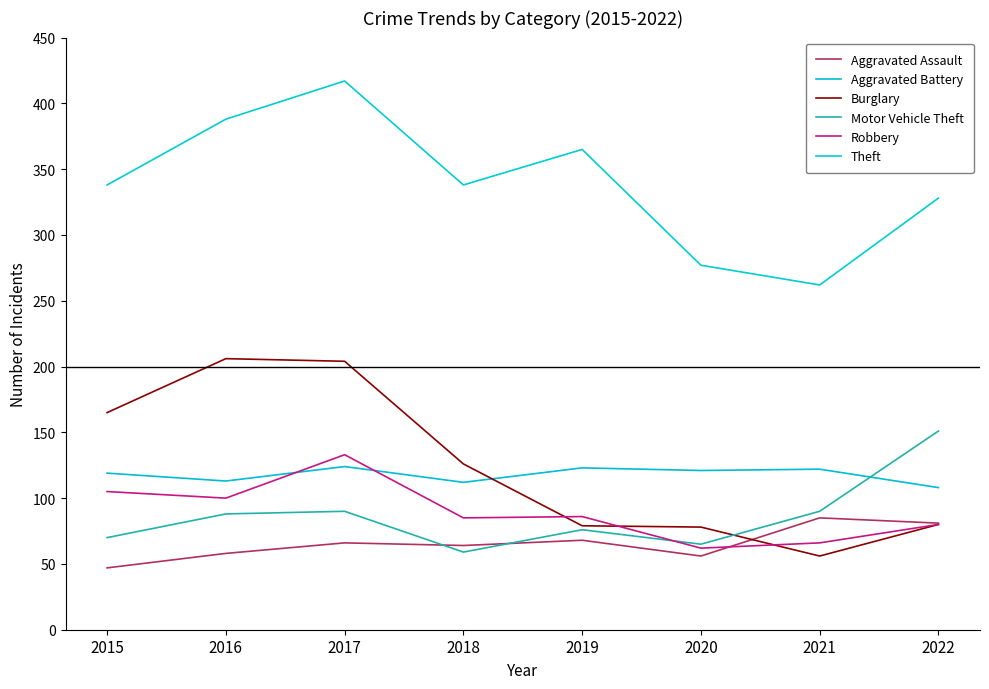

What value does the Aggravated Battery series have at 2020?

121